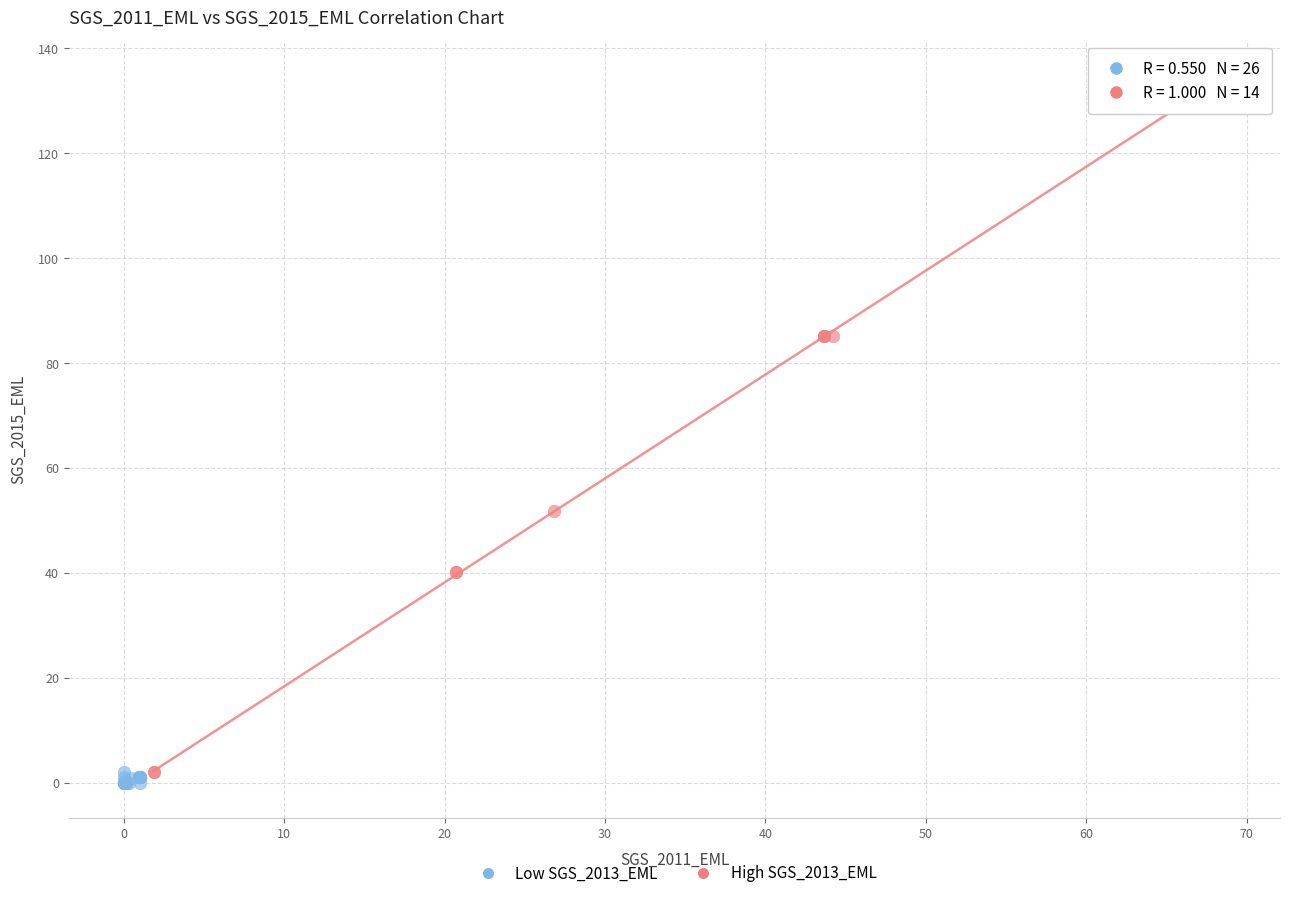

Which series has the widest spread of Y values?

High SGS_2013_EML